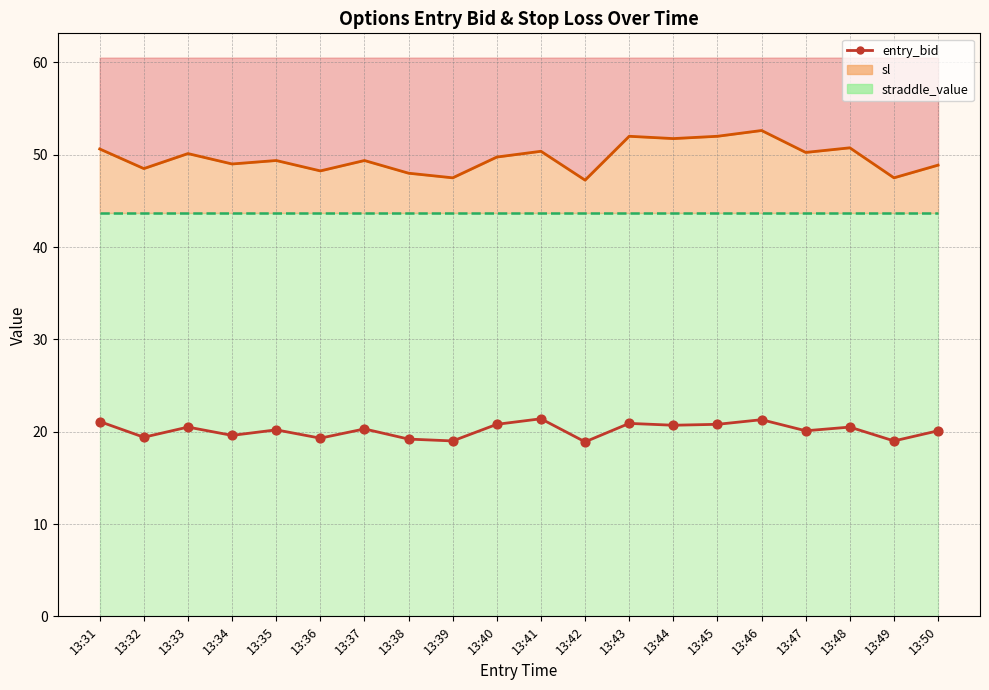

Which has a higher value, 13:35 or 13:39?

13:35